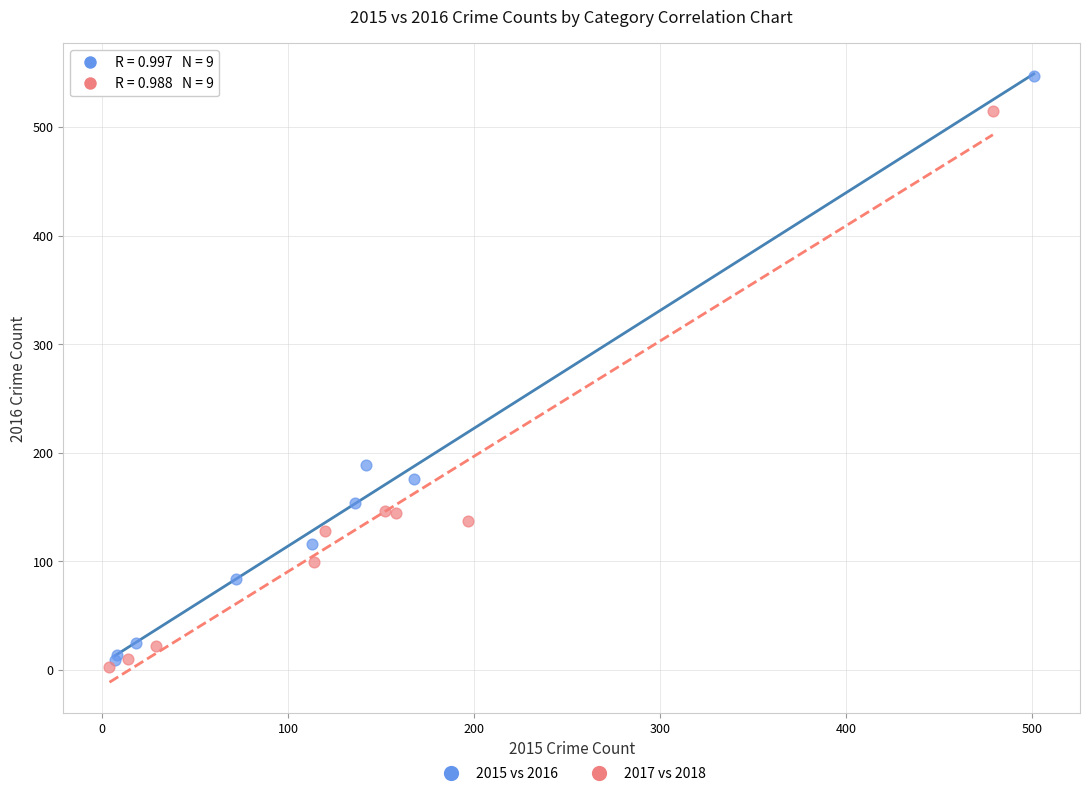

Which series contains the highest Y value?

2015 vs 2016